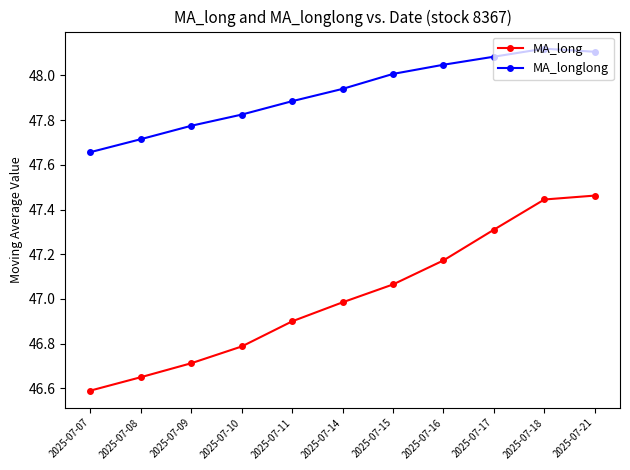

Is this an area chart (filled region under the line)?

No